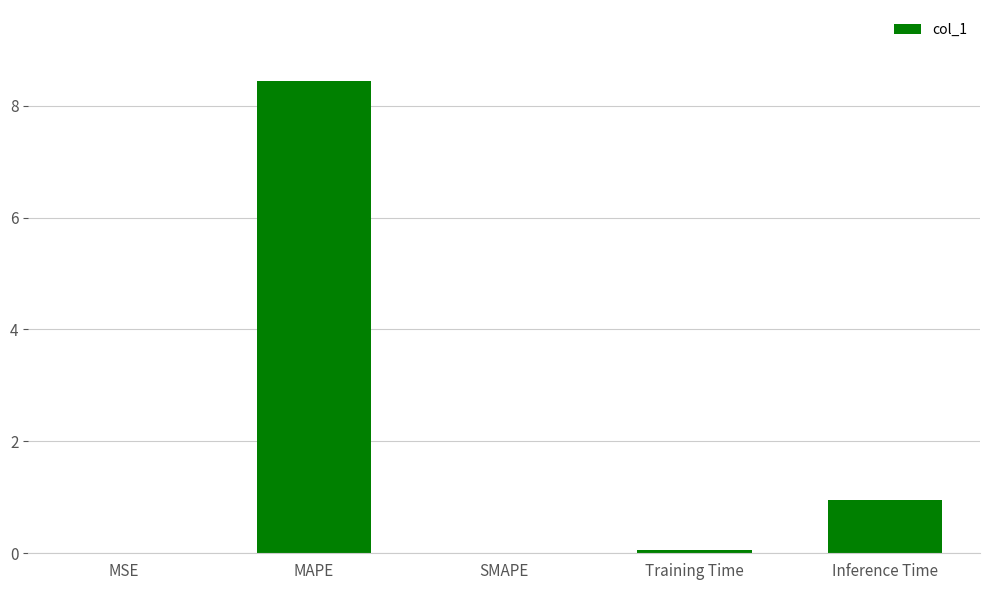

Are the bars horizontal?

No